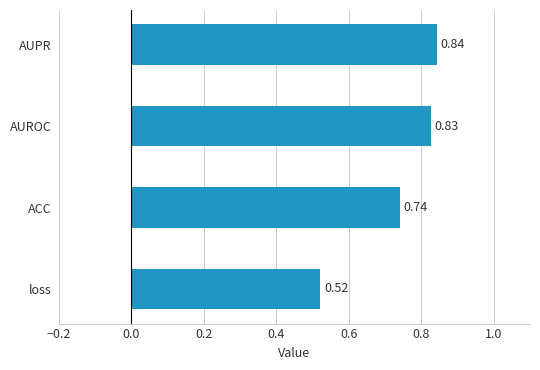

Which label corresponds to the smallest value in the chart?

loss